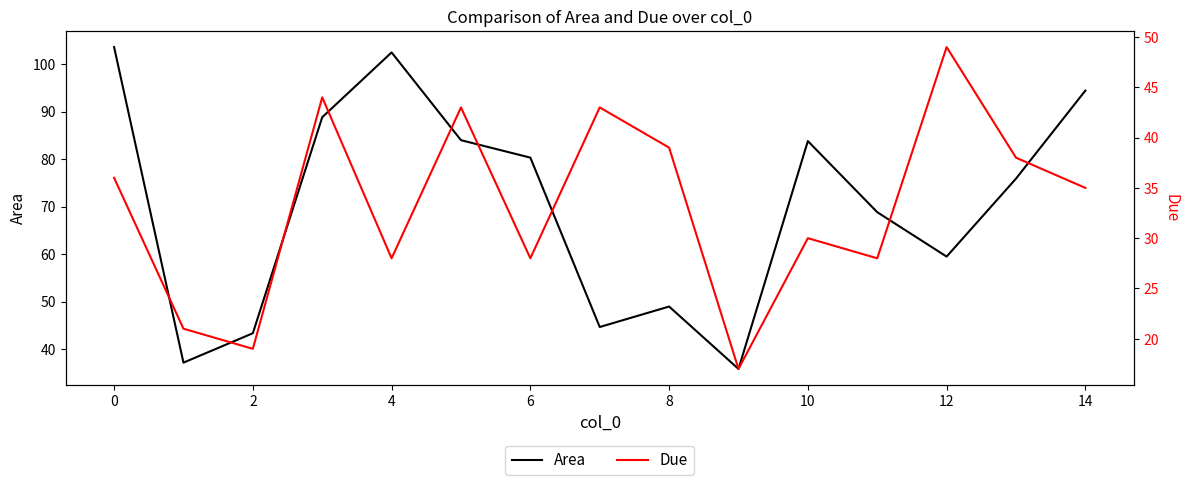

The value of Area at 10 is 113.5. True or false?

False